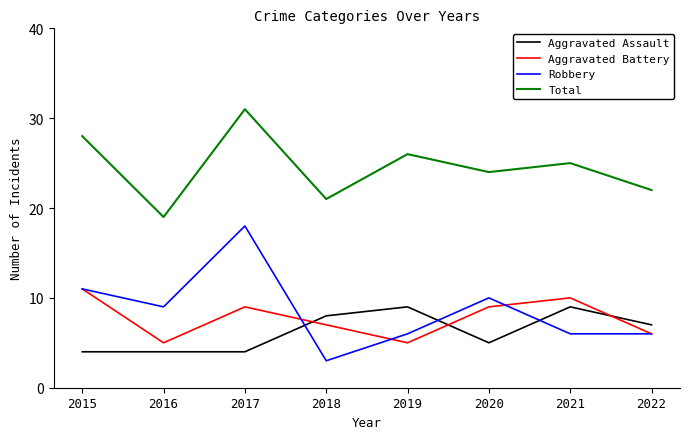

True or false: Total has more than 1 points higher than both neighbors.

True